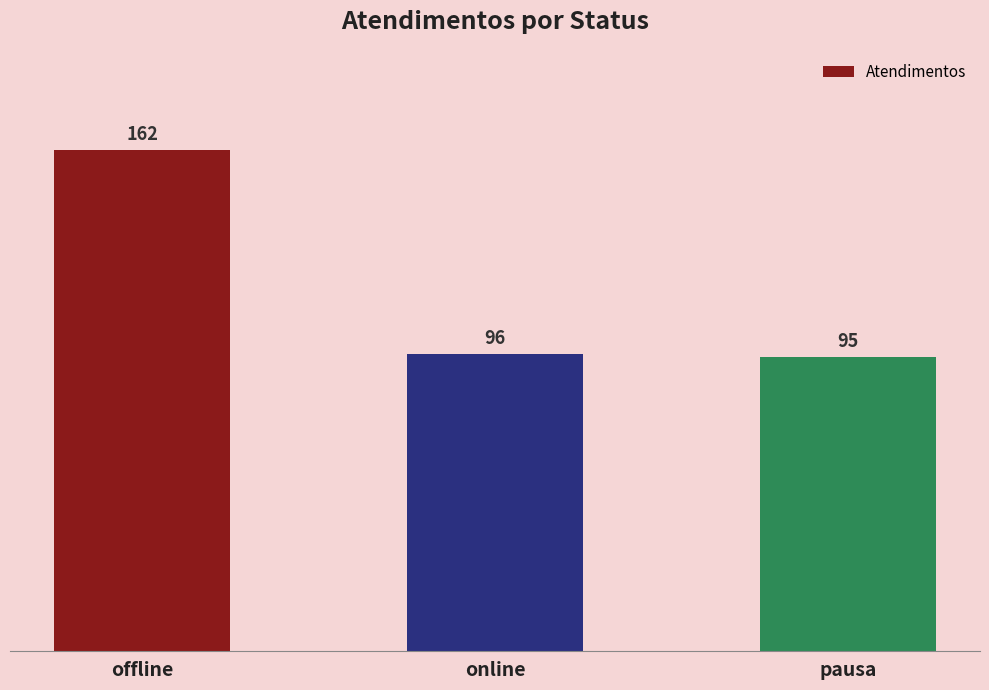

Read the value at online, to the nearest 5.

95